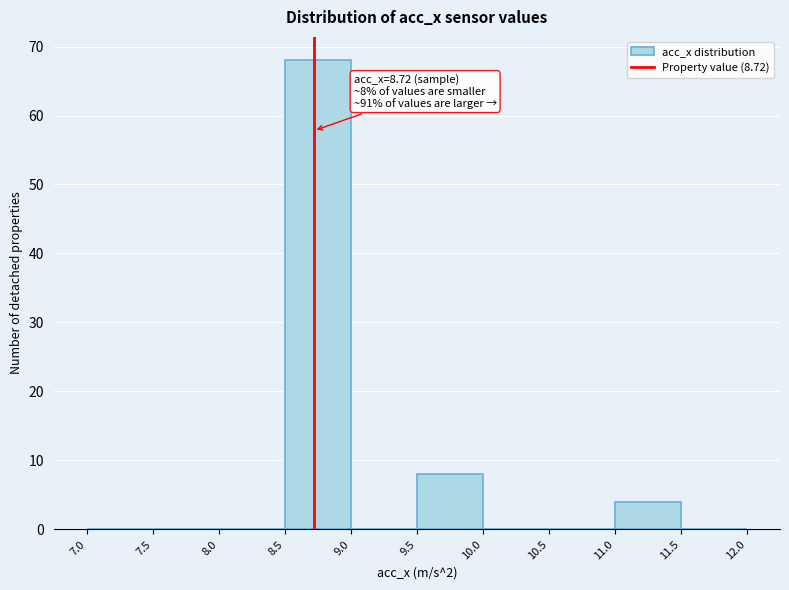

Over which range of the x-axis is the bar tallest?

8.5 to 9.0